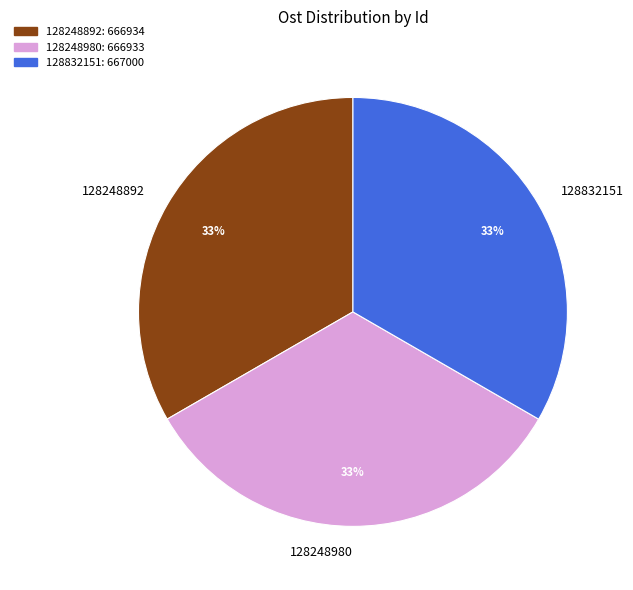

The 128248980 slice represents 33% of the pie. True or false?

True